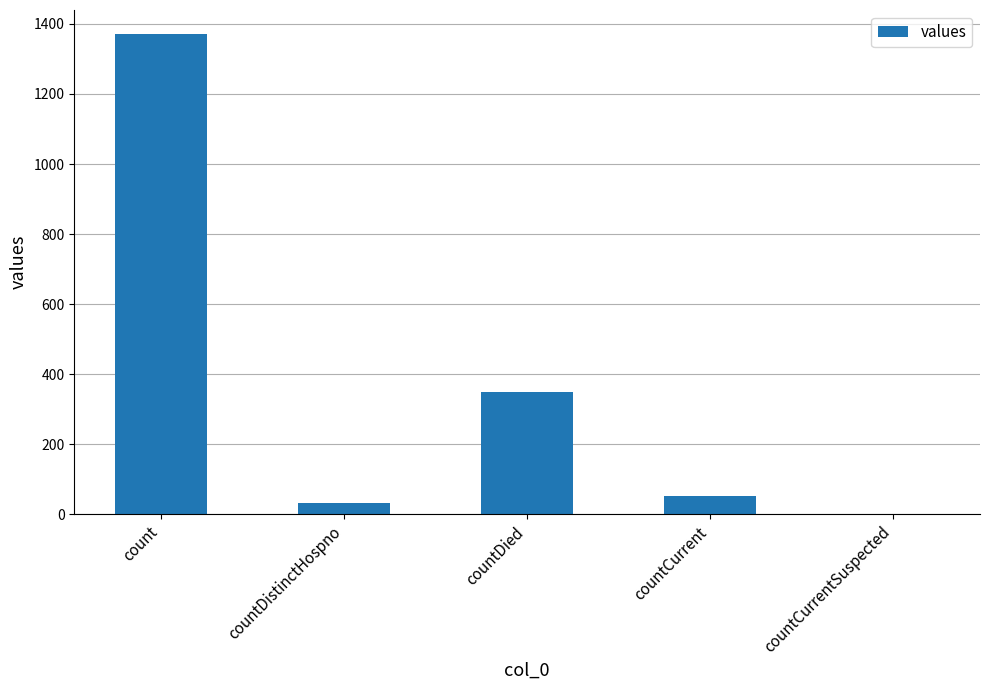

What is the greatest value displayed?

1371